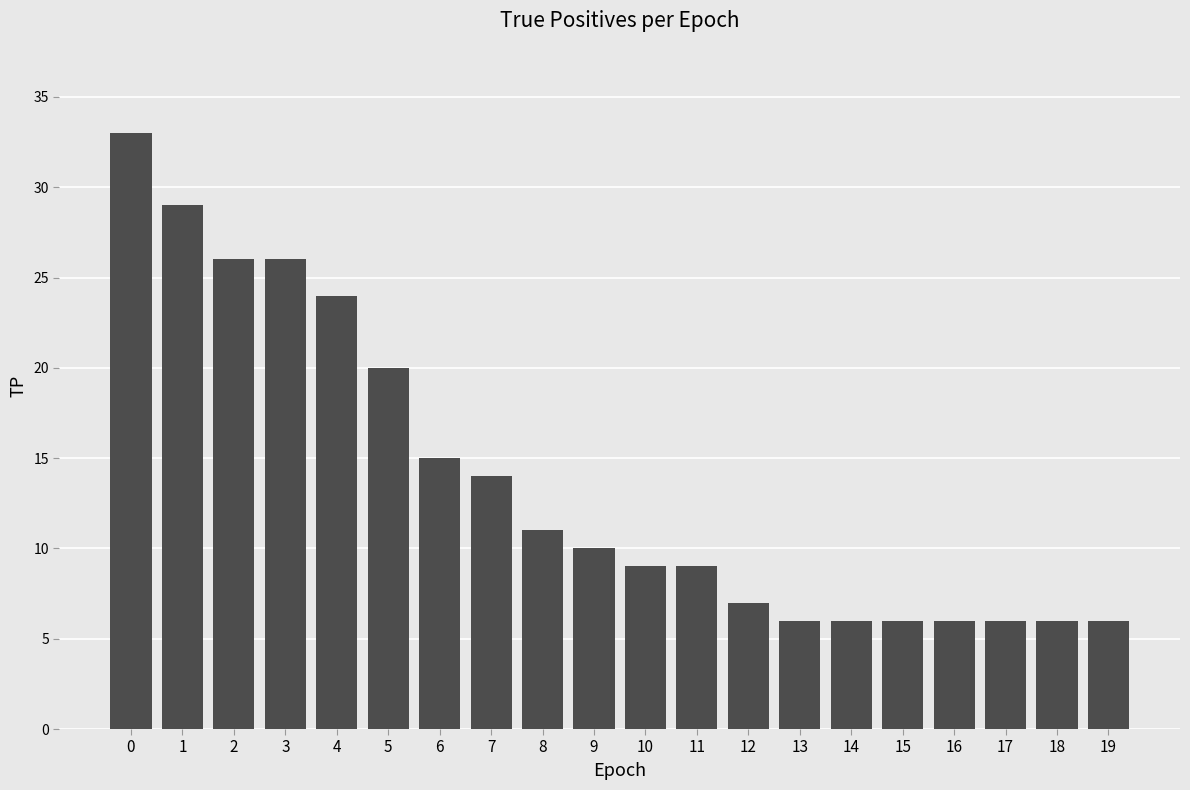

Reading right to left, transcribe all the data shown in this chart.

19=6	18=6	17=6	16=6	15=6	14=6	13=6	12=7	11=9	10=9	9=10	8=11	7=14	6=15	5=20	4=24	3=26	2=26	1=29	0=33